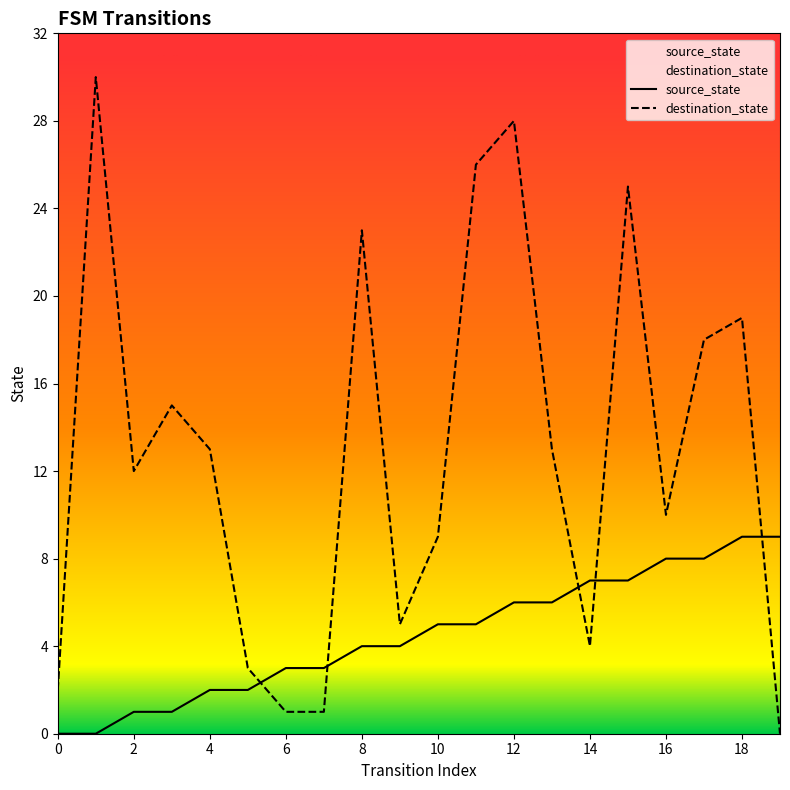

Between which two adjacent categories do destination_state and source_state first intersect?

5 and 6